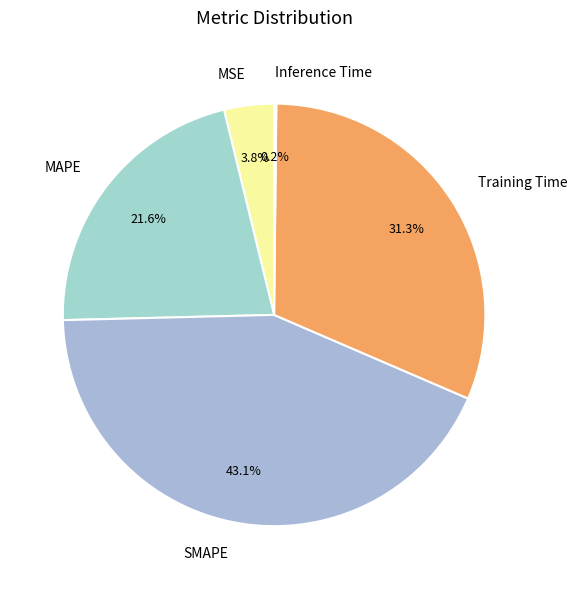

Approximately how many times larger is the value at MAPE compared to Training Time?

0.7